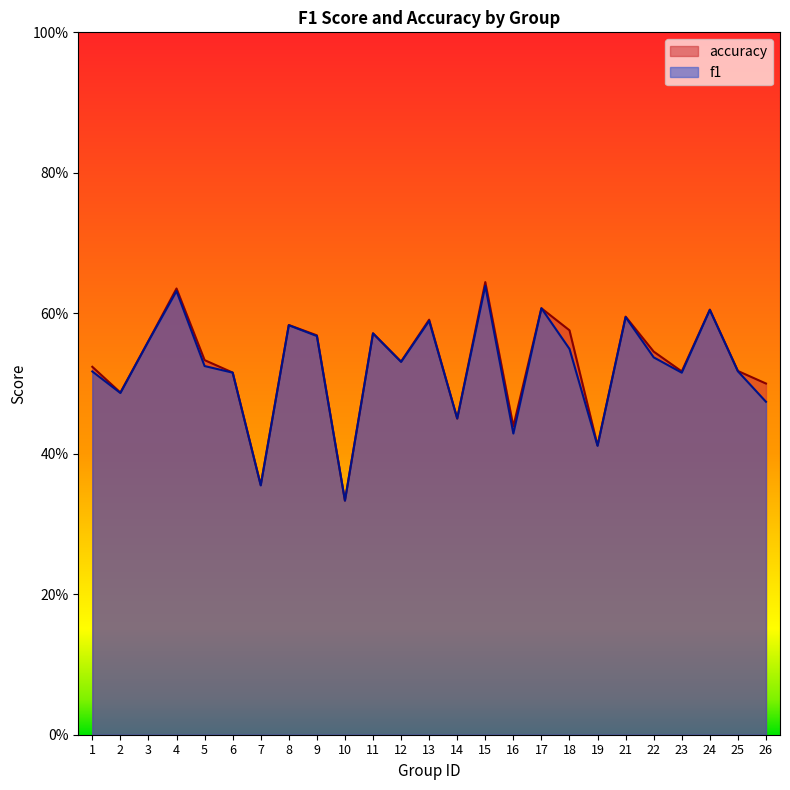

List the labels in order of accuracy value, largest first.

15, 4, 17, 24, 21, 13, 8, 18, 11, 9, 3, 22, 5, 12, 1, 25, 23, 6, 26, 2, 14, 16, 19, 7, 10